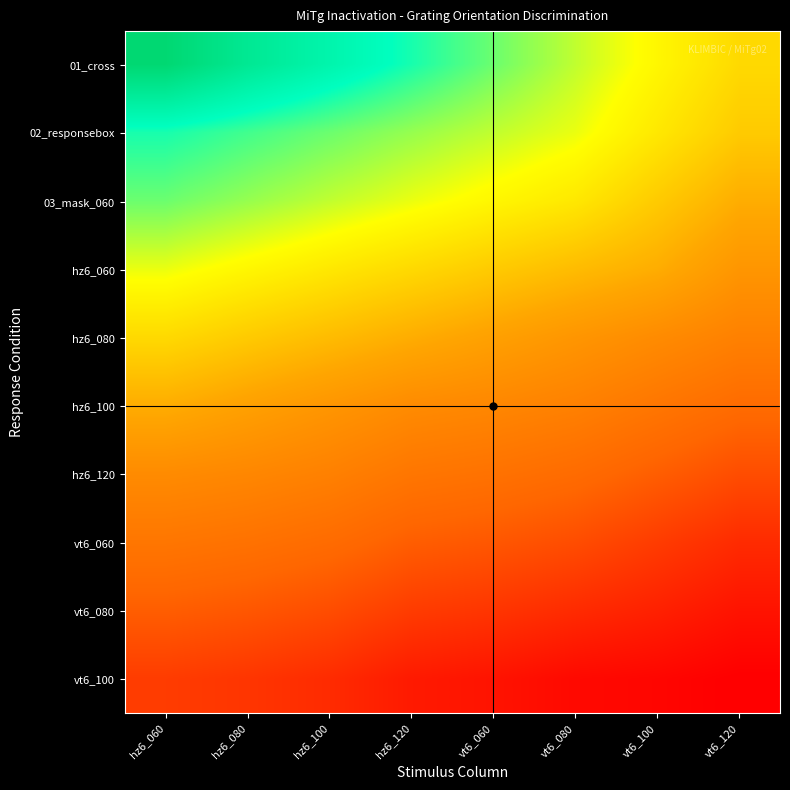

What is the spread (max minus min) of values at vt6_120?

78